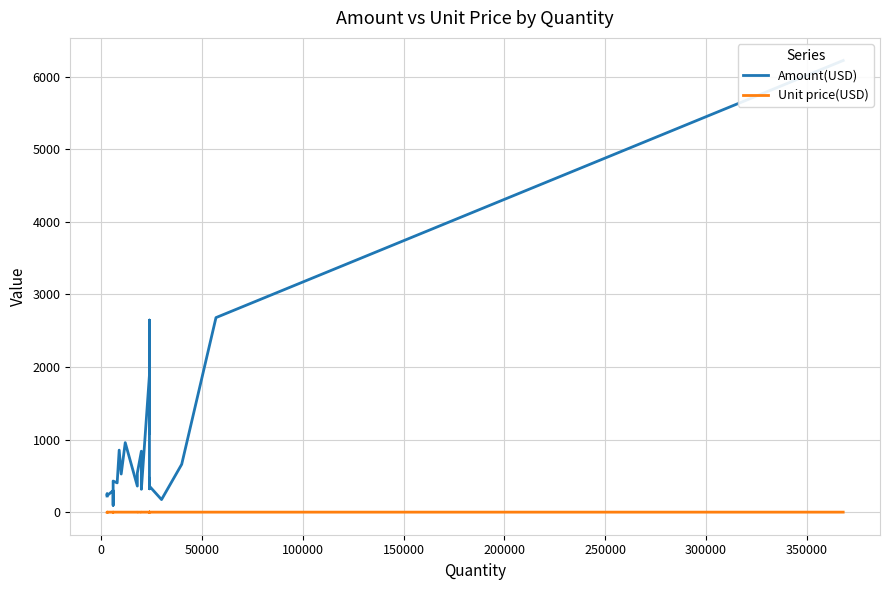

Is it true that Amount(USD) equals 206.1 at 21?

False